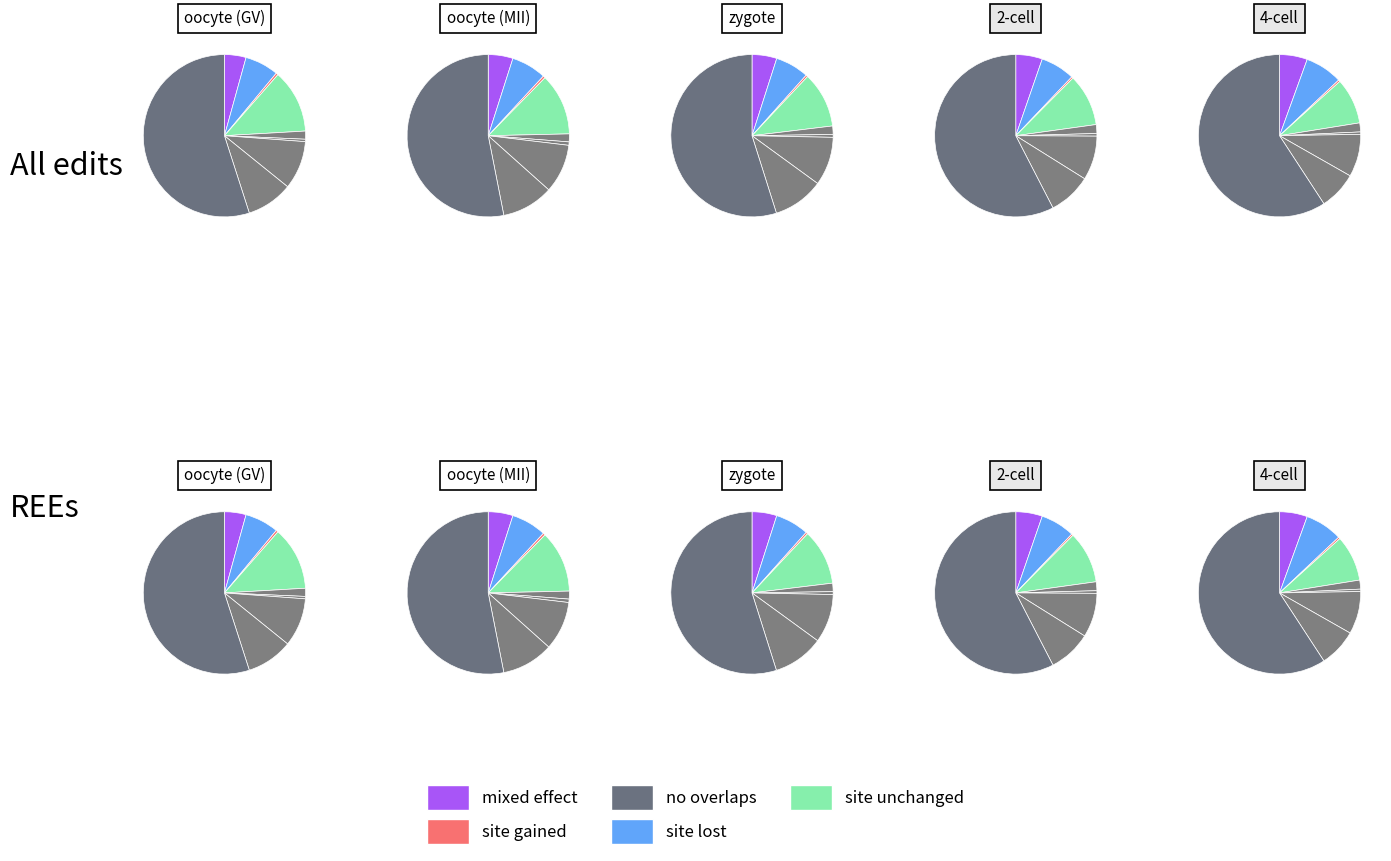

Does any single category account for the majority?

Yes